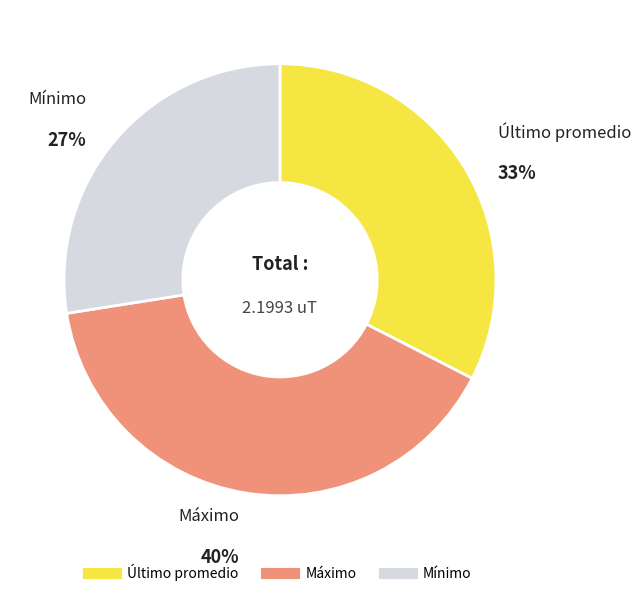

True or false: Mínimo accounts for 35% of the total.

False